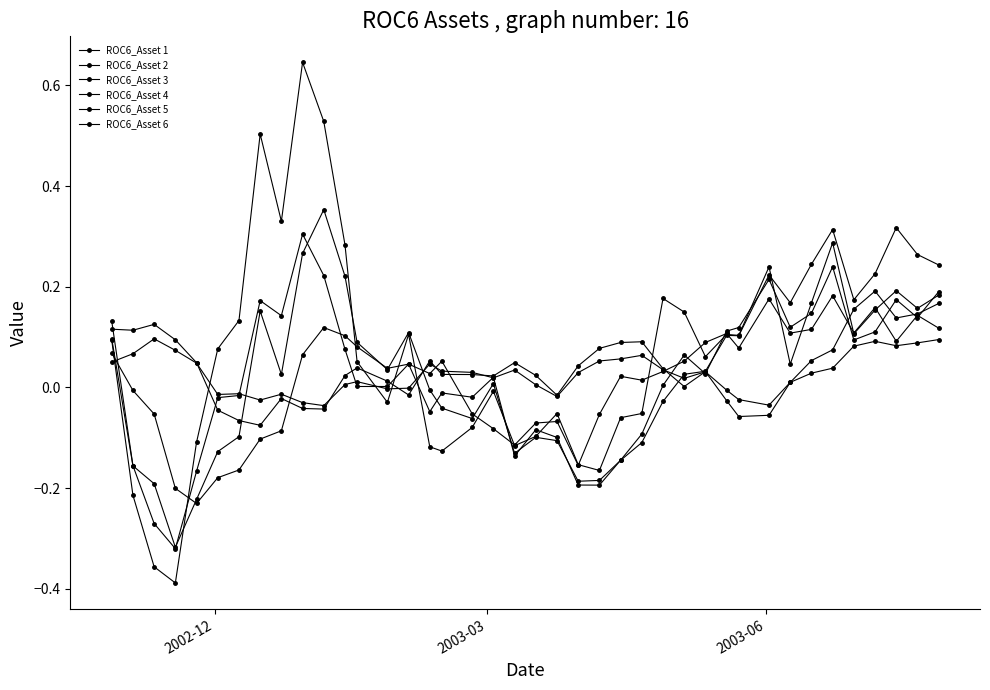

Which series has the largest total across all categories?

ROC6_Asset 2